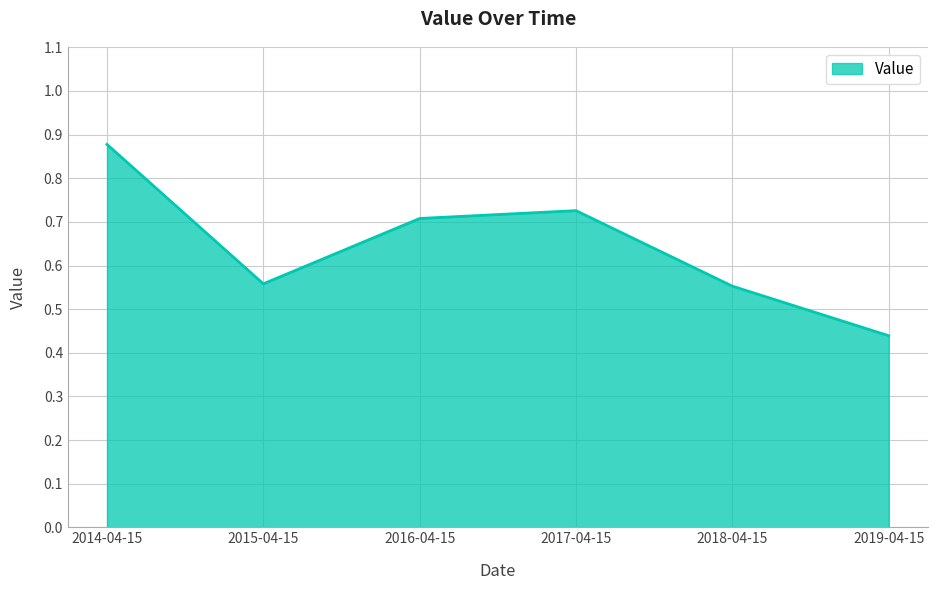

What is the sum of all values?

3.9